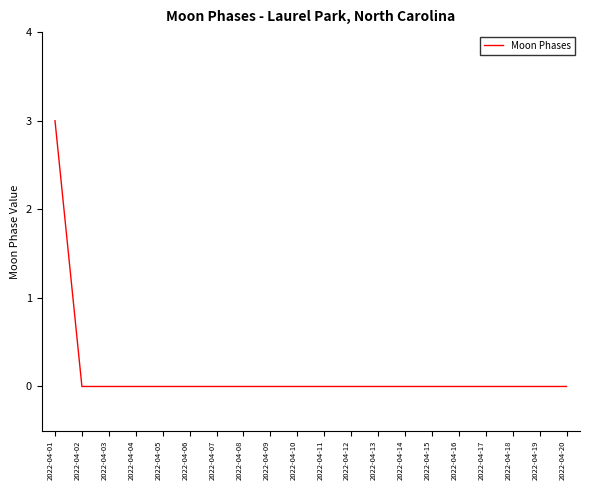

Does the chart display data point markers on the line(s)?

No